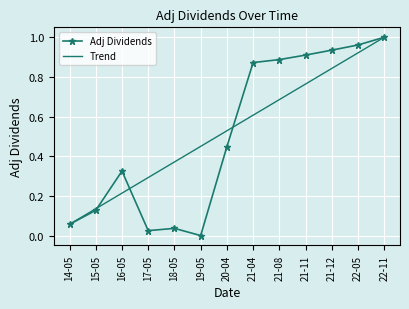

Which series has the widest spread of values?

Adj Dividends